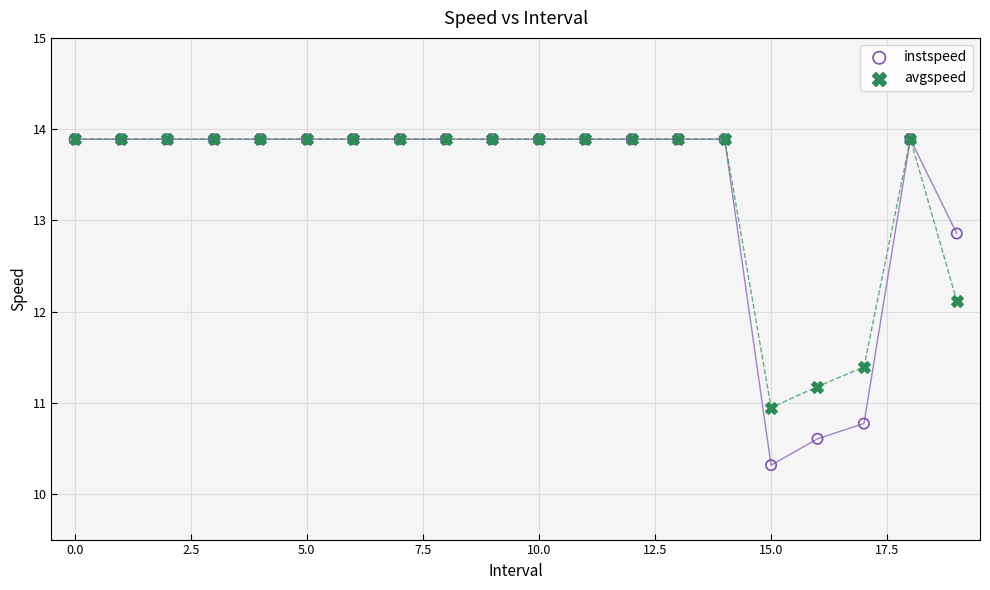

In the avgspeed series, what Y value is closest to 12?

12.1